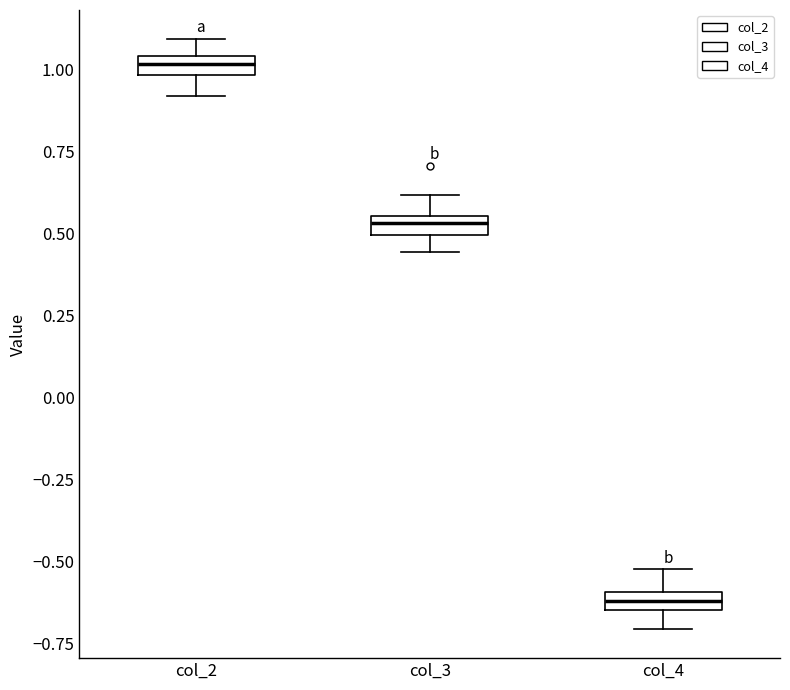

Where is the upper edge of the box for col_3 on the y-axis? The values are not printed on the chart, so give them approximately, as read against the axis.

0.55